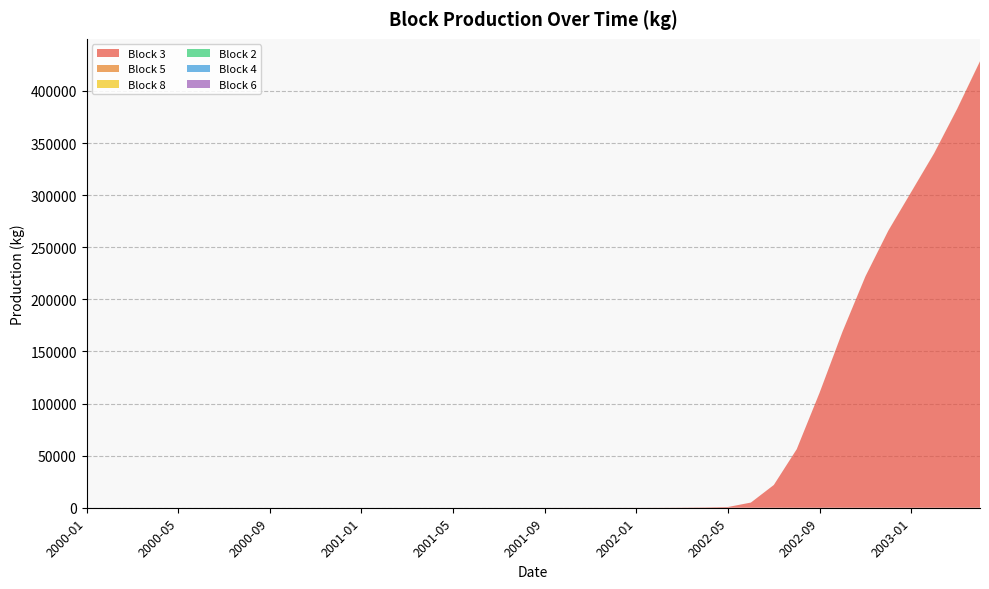

Reading left to right, what are all the values shown in this chart?

Block 3: 0.0	0.0	0.0	0.0	0.0	0.0	0.0	0.0	0.0	0.0	0.0	0.0	0.0	0.0	0.0	0.0	0.0	0.0	0.2	1.8	14.8	27.2	34.9	40.3	49.0	79.6	168.3	352.9	717.7	4965.8	21833.5	56139.9	110426.9	168999.1	221996.8	265888.0	302992.1	340155.2	382516.6	428325.7
Block 5: 0.0	0.0	0.0	0.0	0.0	0.0	0.0	0.0	0.0	0.0	0.0	0.0	0.0	0.0	0.0	0.0	0.0	0.0	0.0	0.0	0.0	0.0	0.0	0.0	0.0	0.0	0.0	0.0	0.0	0.1	2.8	14.2	51.0	85.9	107.2	119.4	130.3	141.3	172.3	220.1
Block 8: 0.0	0.0	0.0	0.0	0.0	0.0	0.0	0.0	0.0	0.0	0.0	0.0	0.0	0.0	0.0	0.0	0.0	0.0	0.0	0.0	0.0	0.0	0.0	0.0	0.0	0.0	0.0	0.0	0.0	0.0	0.1	0.2	0.5	0.7	0.8	0.9	1.0	1.0	1.1	1.1
Block 2: 0.0	0.0	0.0	0.0	0.0	0.0	0.0	0.0	0.0	0.0	0.0	0.0	0.0	0.0	0.0	0.0	0.0	0.0	0.0	0.0	0.0	0.0	0.0	0.0	0.0	0.0	0.0	0.0	0.0	0.0	0.1	0.5	1.5	2.4	2.9	3.3	3.6	3.8	4.1	5.0
Block 4: 0.0	0.0	0.0	0.0	0.0	0.0	0.0	0.0	0.0	0.0	0.0	0.0	0.0	0.0	0.0	0.0	0.0	0.0	0.0	0.0	0.0	0.0	0.0	0.0	0.0	0.0	0.0	0.0	0.0	0.0	0.1	0.3	0.9	1.4	1.7	1.9	2.1	2.2	2.4	2.9
Block 6: 0.0	0.0	0.0	0.0	0.0	0.0	0.0	0.0	0.0	0.0	0.0	0.0	0.0	0.0	0.0	0.0	0.0	0.0	0.0	0.0	0.0	0.0	0.0	0.0	0.0	0.0	0.0	0.0	0.0	0.0	0.0	0.2	0.8	1.3	1.5	1.7	1.9	2.0	2.1	2.6